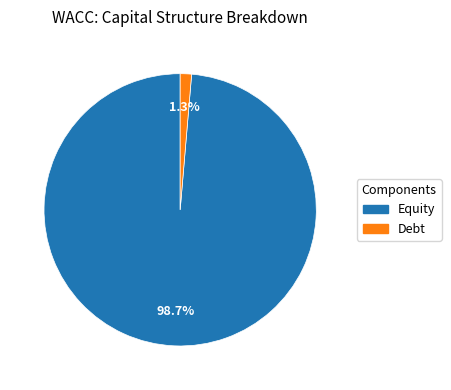

Is there a majority slice in this chart?

Yes